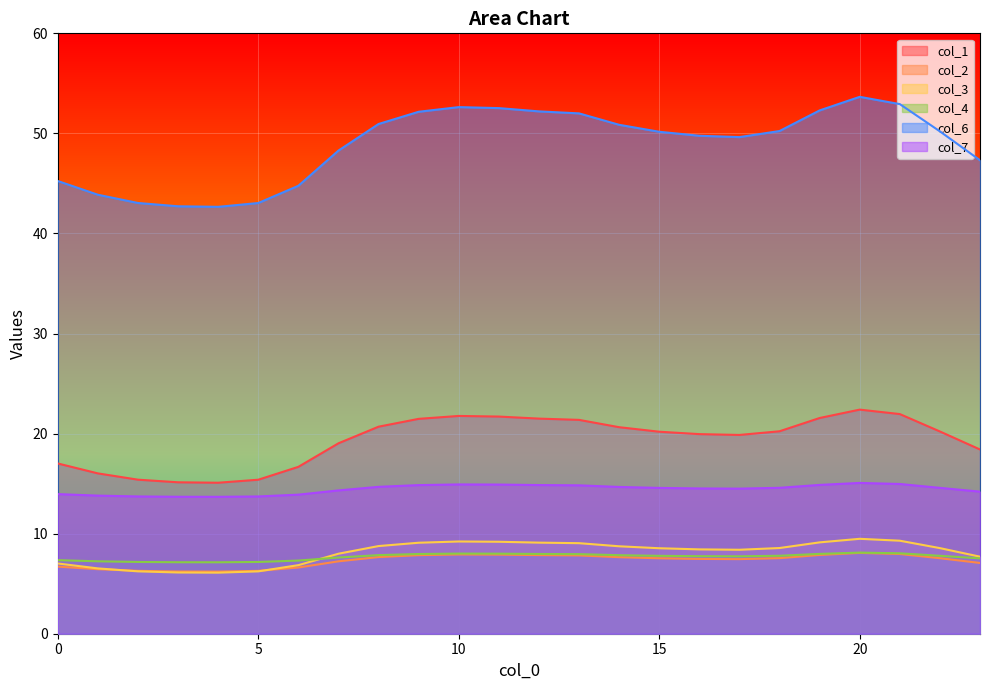

What are all the series names shown in the legend?

col_1, col_2, col_3, col_4, col_6, col_7